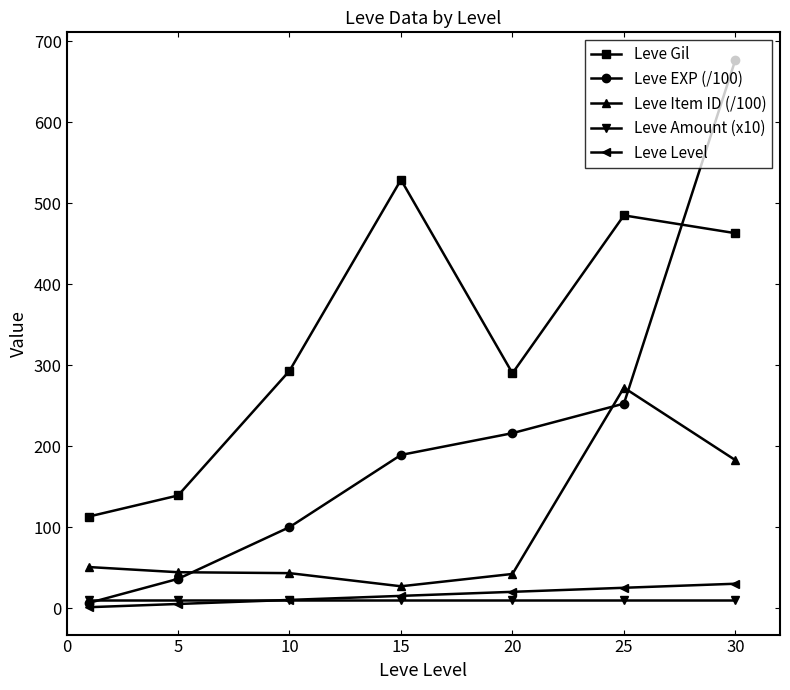

At how many categories does at least one series exceed 428?

3